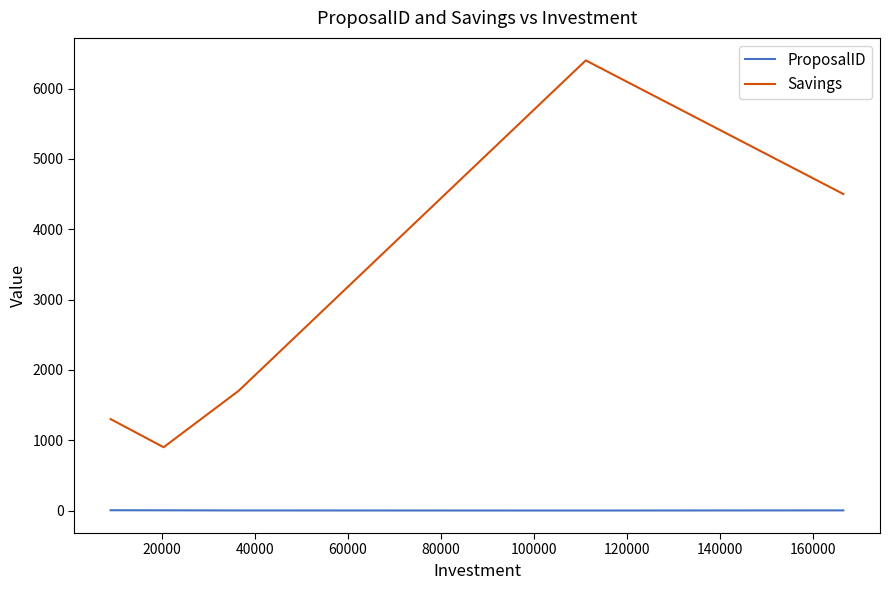

True or false: ProposalID and Savings cross at least once.

False